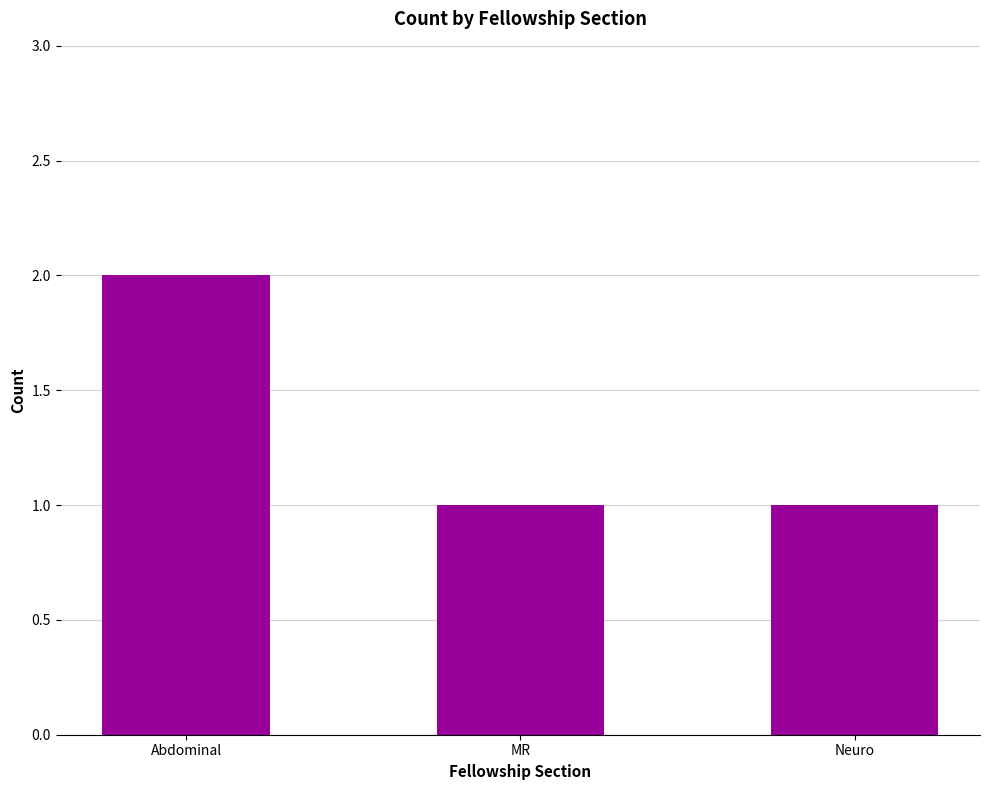

Reading left to right, extract all data points from this chart.

Abdominal=2	MR=1	Neuro=1